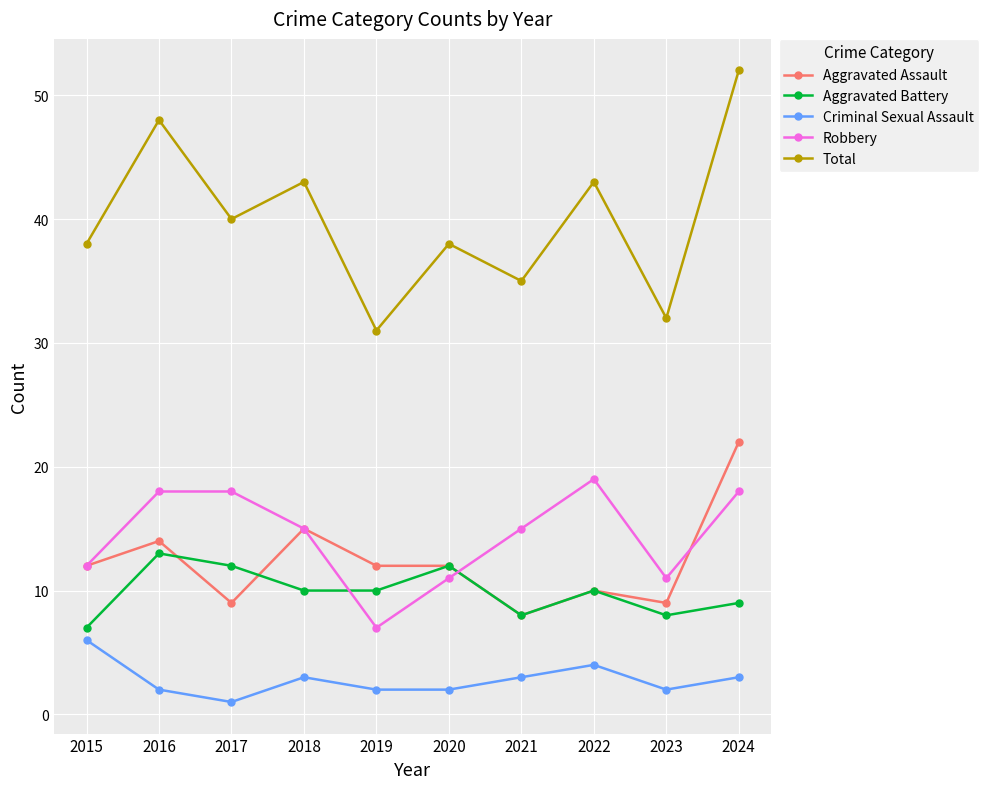

How many lines are shown in the chart?

5